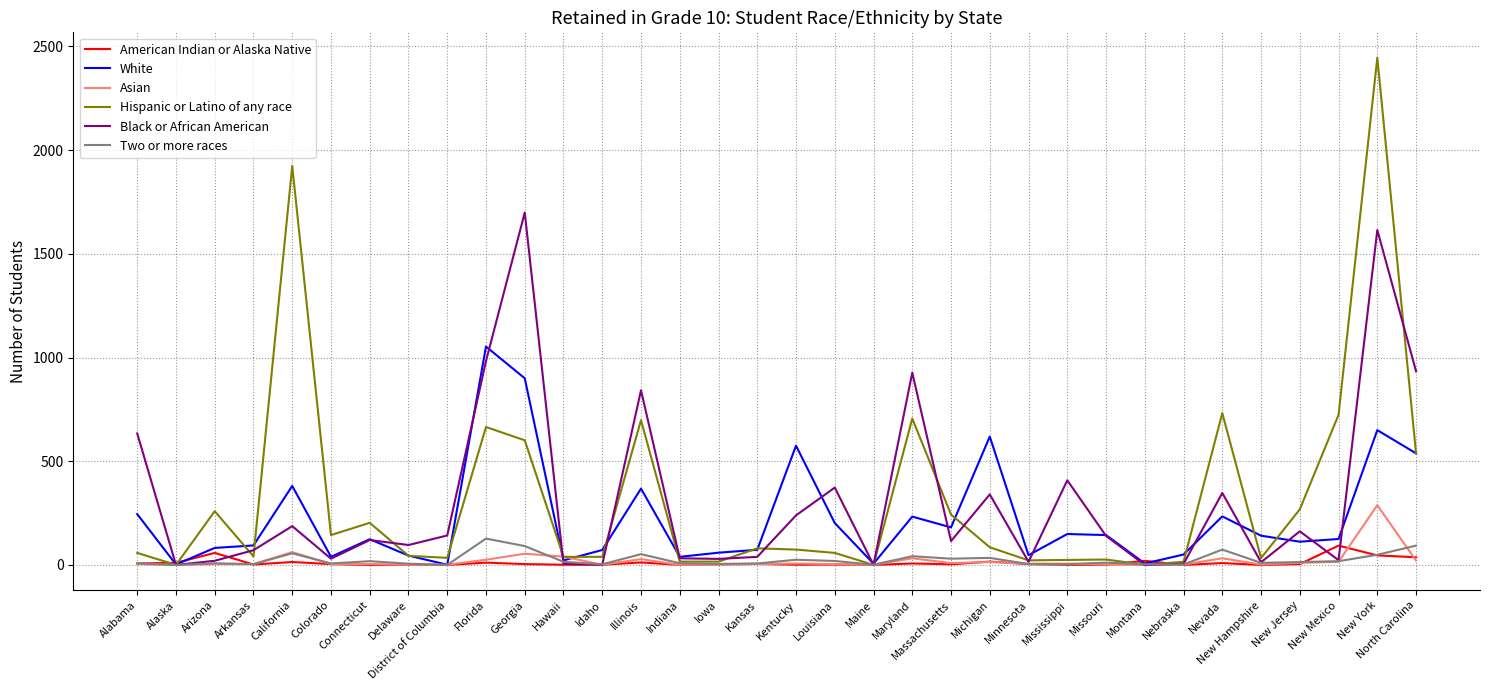

What is the sum of the Black or African American values at Montana and California?

187